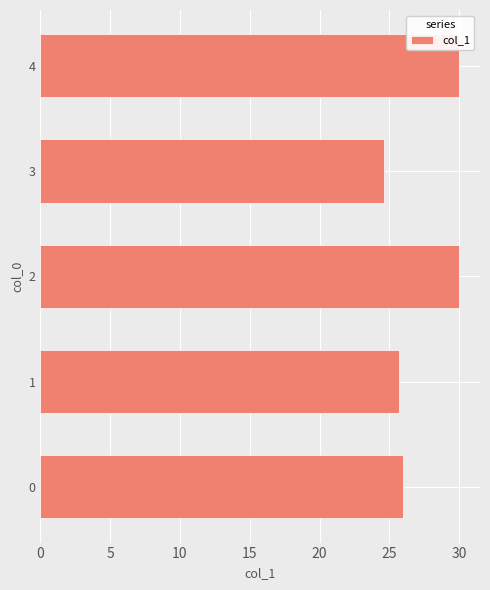

What is the change in value from 2 to 3?

-5.4